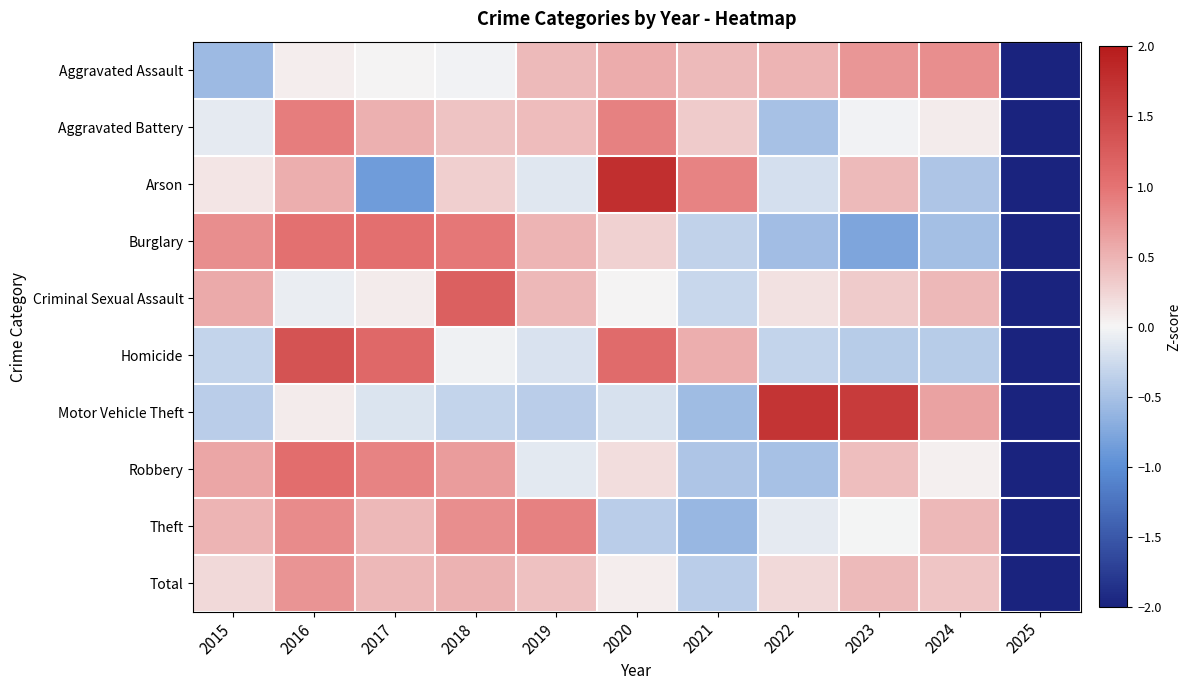

At which category is the sum across all series the highest?

2016